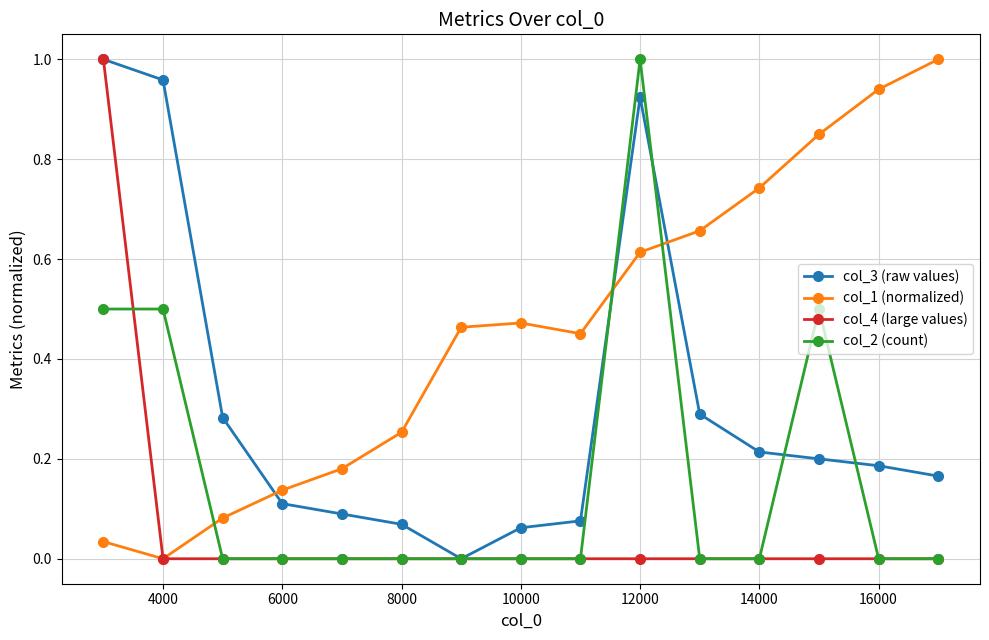

Rank the series by their average value, from highest to lowest.

col_1 (normalized), col_3 (raw values), col_2 (count), col_4 (large values)